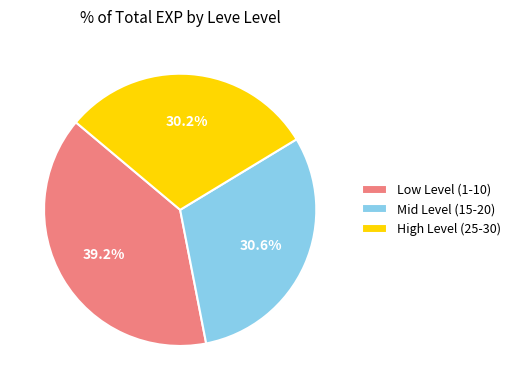

What is the largest slice in the pie chart?

Low Level (1-10)